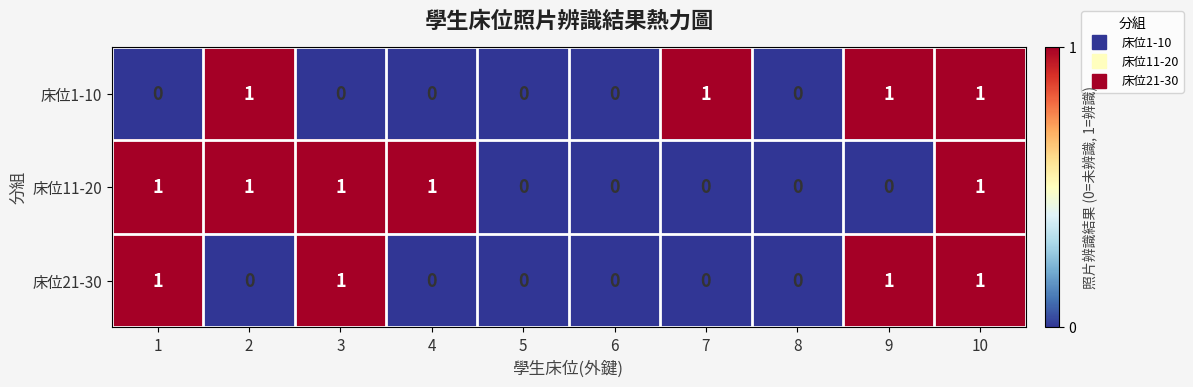

How many values in 床位1-10 are above zero?

4